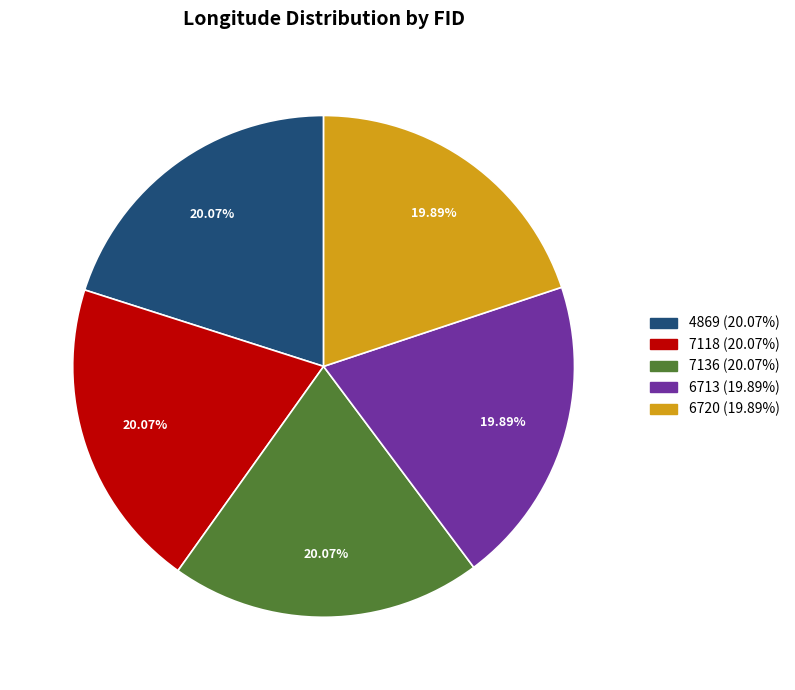

Does any single category account for the majority?

No